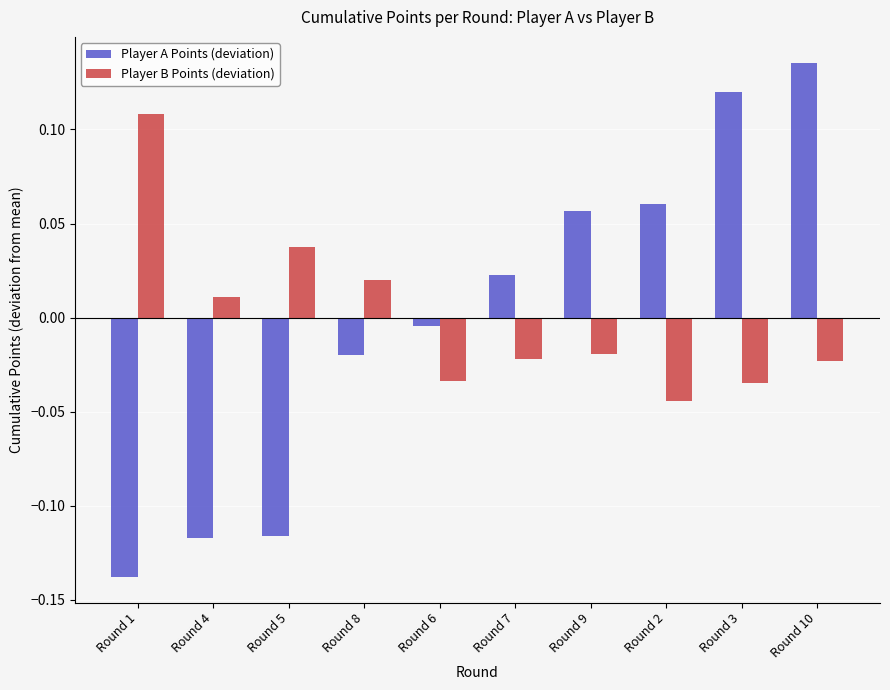

What is the difference between the highest and lowest values at Round 1?

0.2